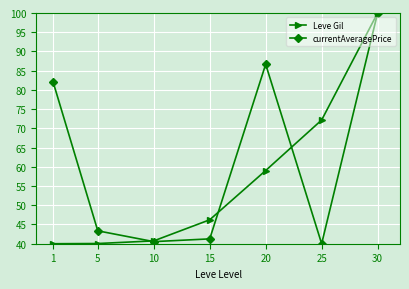

What are all the series names shown in the legend?

Leve Gil, currentAveragePrice